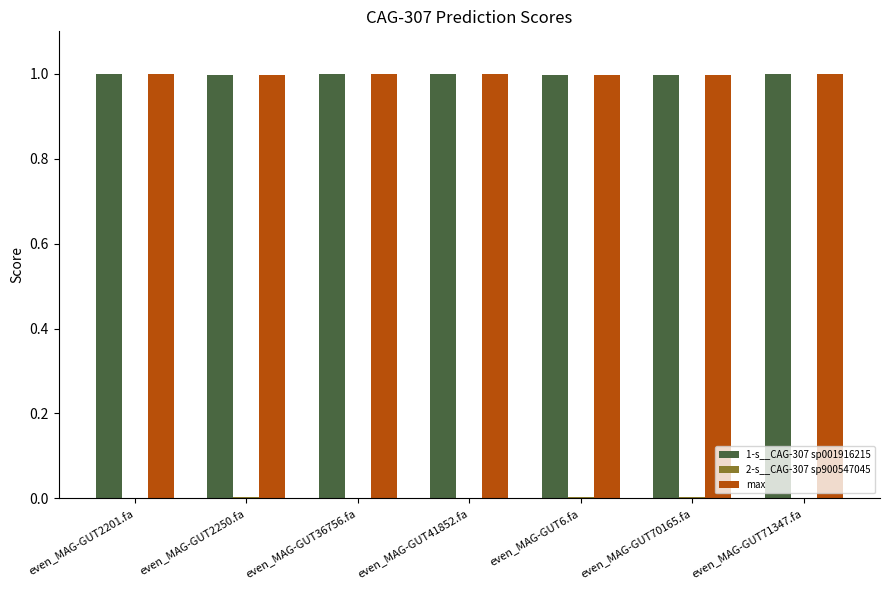

True or false: 1-s__CAG-307 sp001916215 has a value of 1.7 at even_MAG-GUT70165.fa.

False